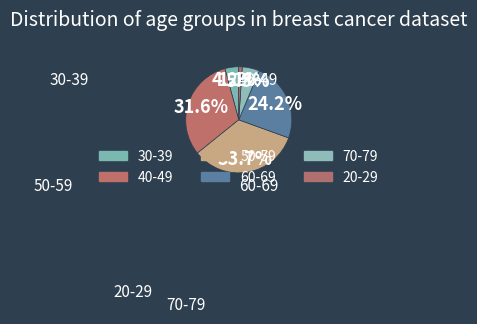

True or false: 60-69 accounts for 32% of the total.

False